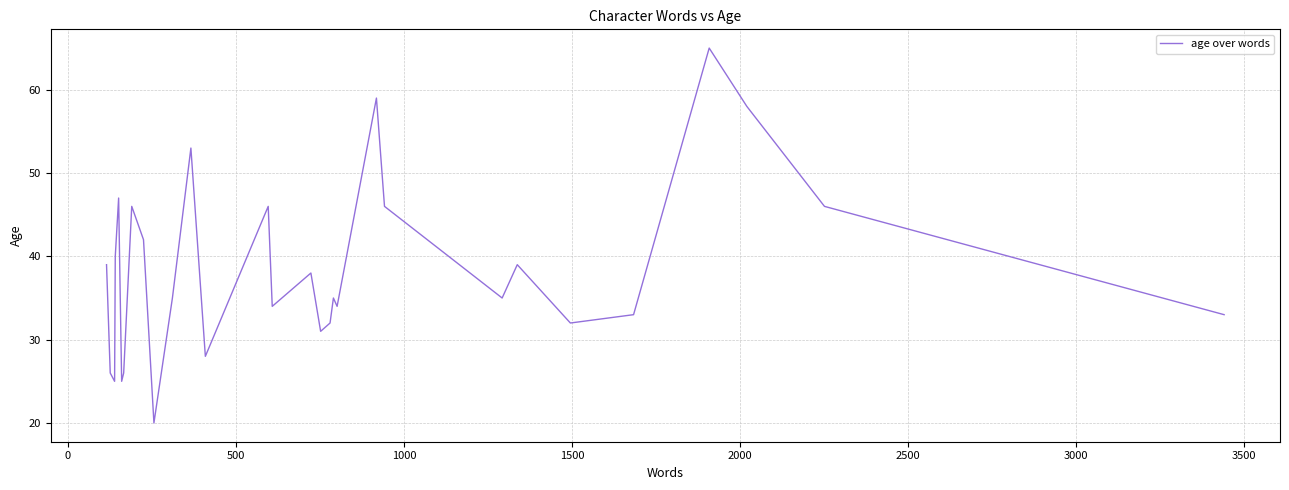

What is the sum of all values?

1185